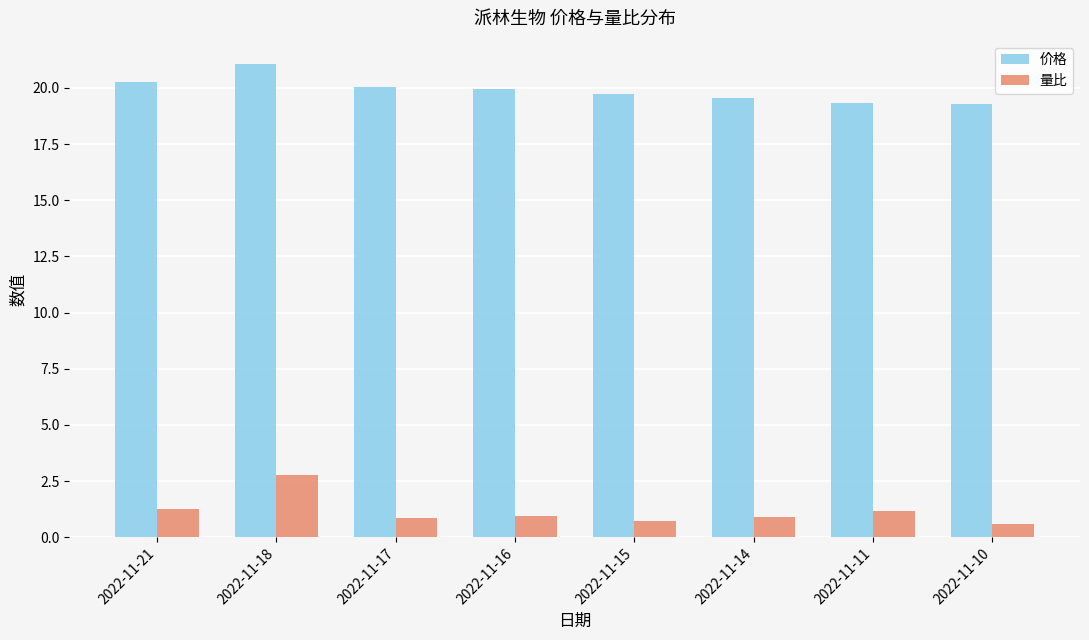

Does the chart contain any negative values?

No